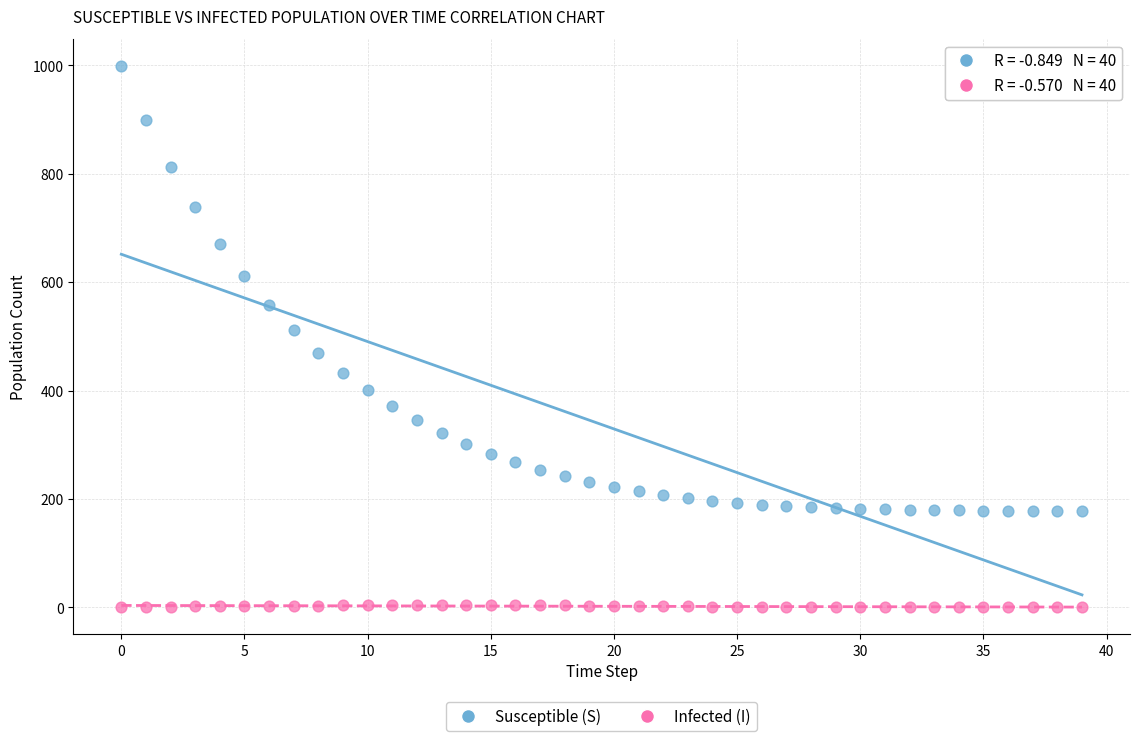

Across all data points, what is the range of Y values (max minus min)?

999.0